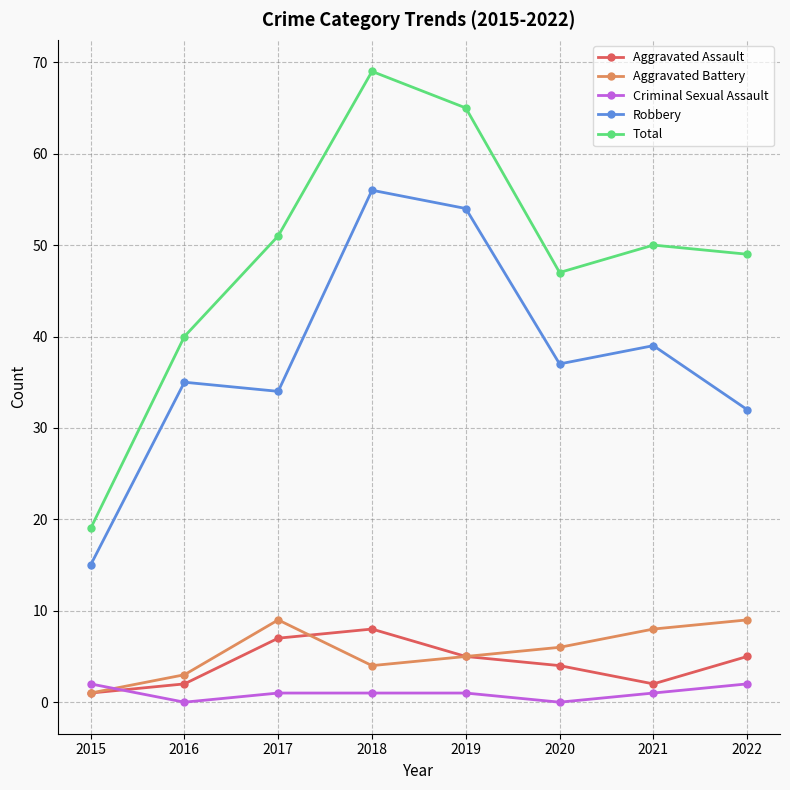

How many data points does each series have?

8